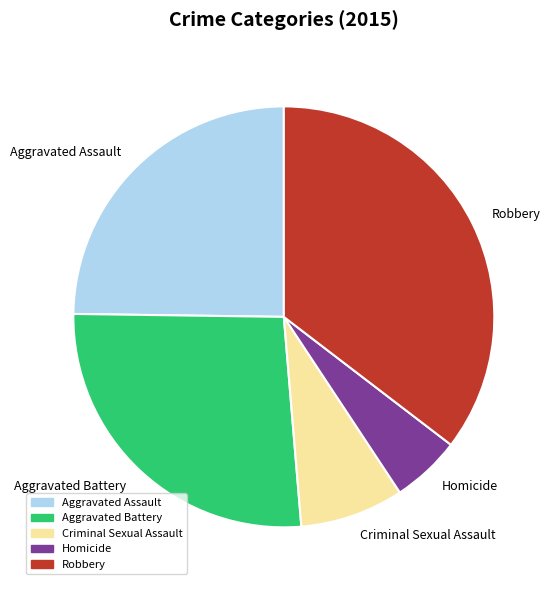

Which slice is the largest?

Robbery